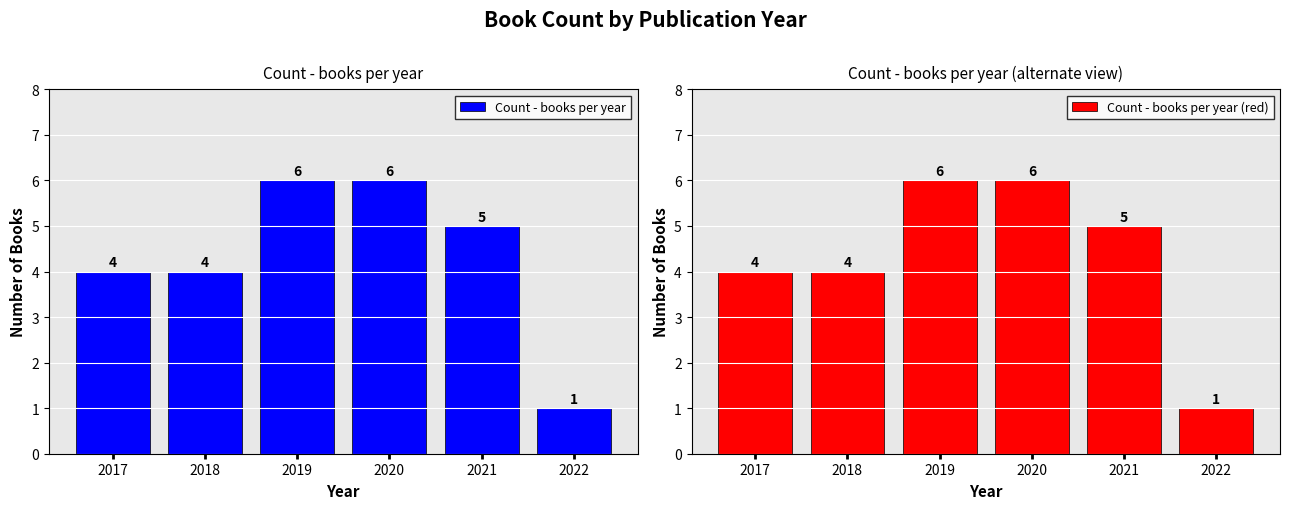

What are all the series names shown in the legend?

Count - books per year, Count - books per year (red)